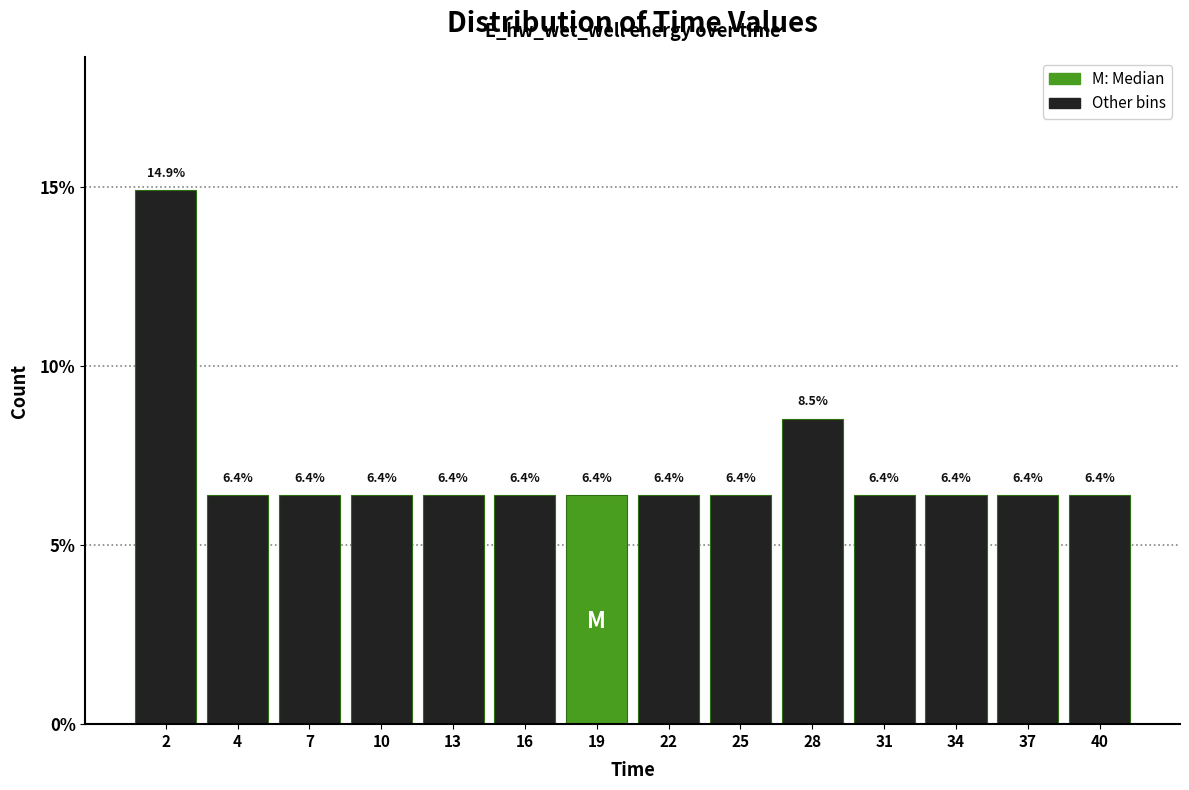

Reading left to right, transcribe all the data shown in this chart.

2=14.9	4=6.4	7=6.4	10=6.4	13=6.4	16=6.4	19=6.4	22=6.4	25=6.4	28=8.5	31=6.4	34=6.4	37=6.4	40=6.4